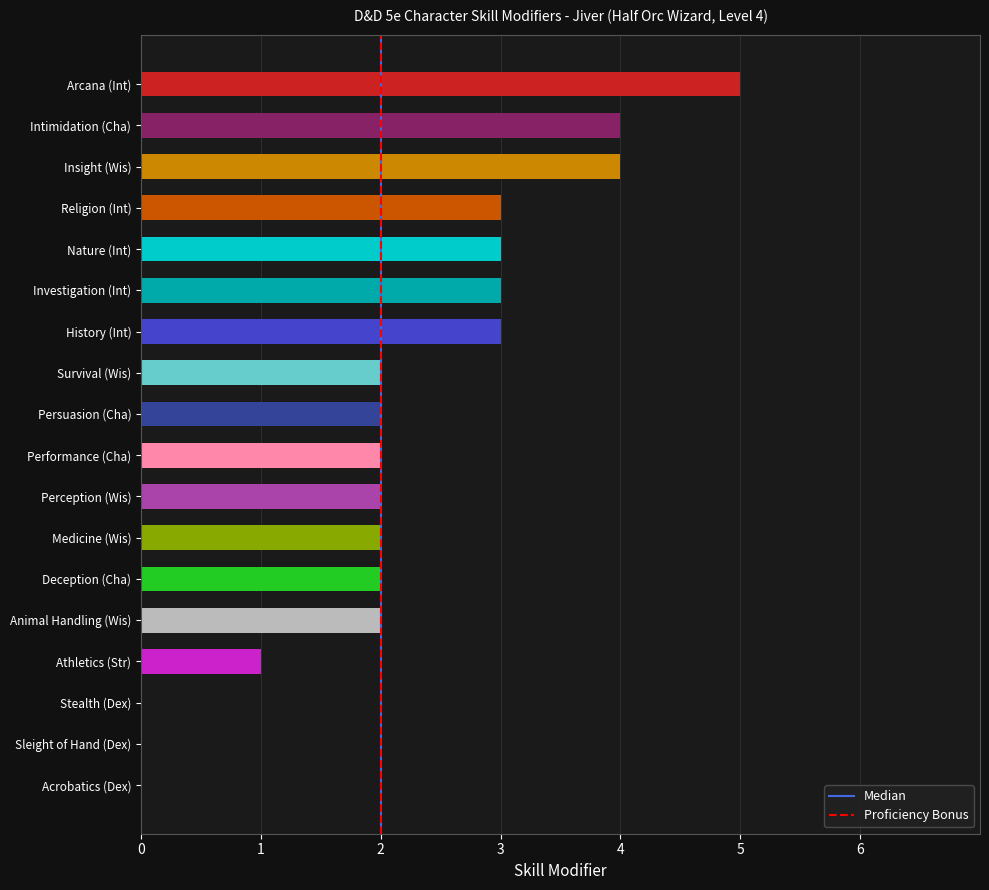

Is it true that Median equals 2 at 2?

False